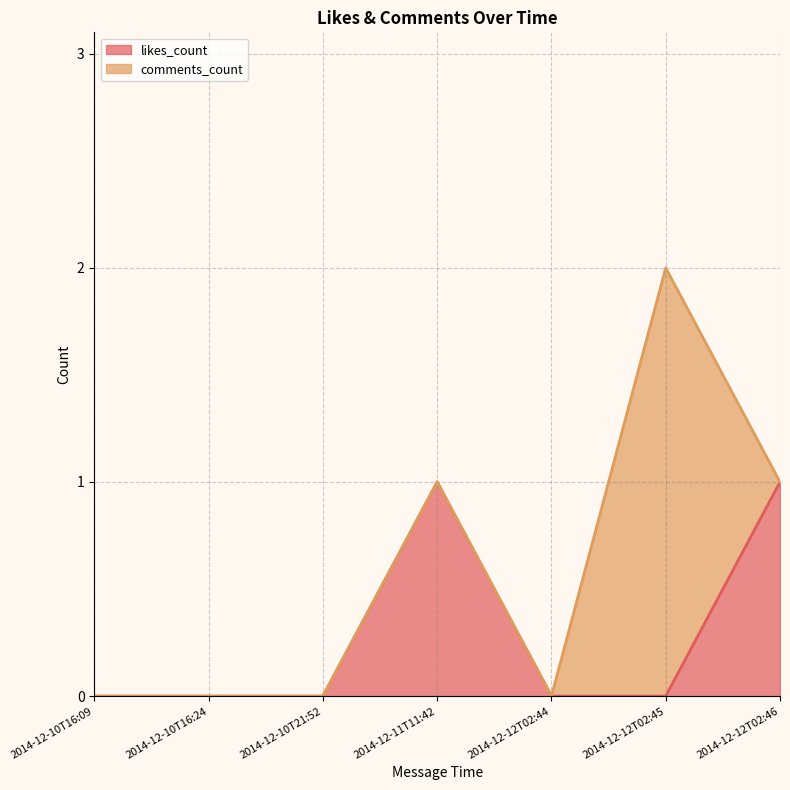

Does the chart have visible grid lines?

Yes